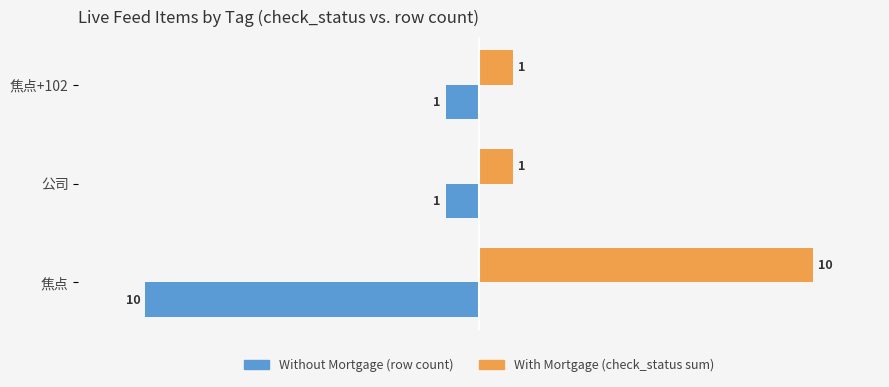

What is the minimum value shown in the chart?

-10